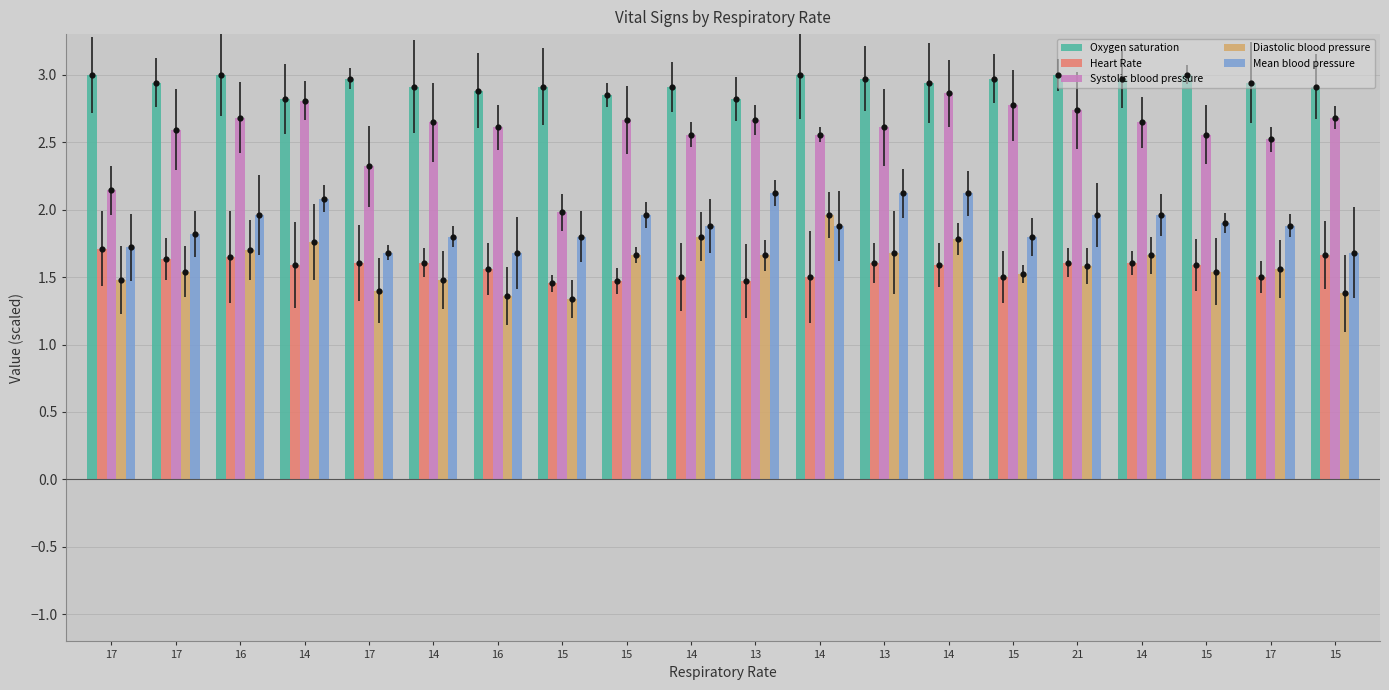

At how many categories does at least one series exceed 1?

20